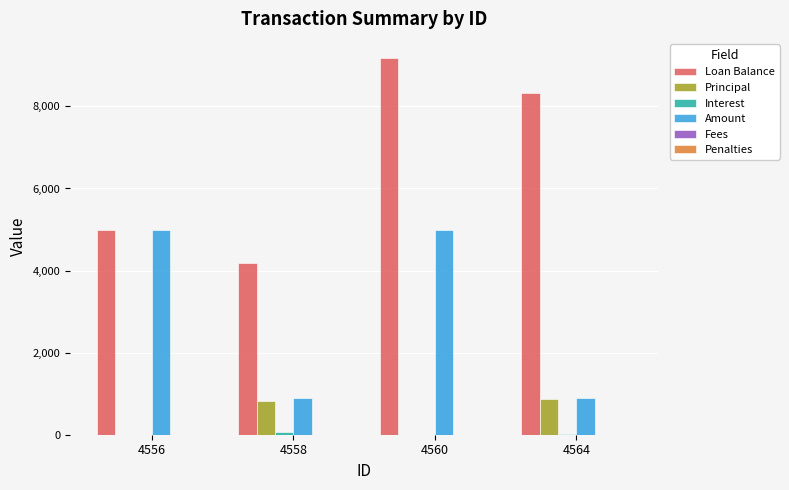

Which series changed the most between 4556 and 4558?

Amount